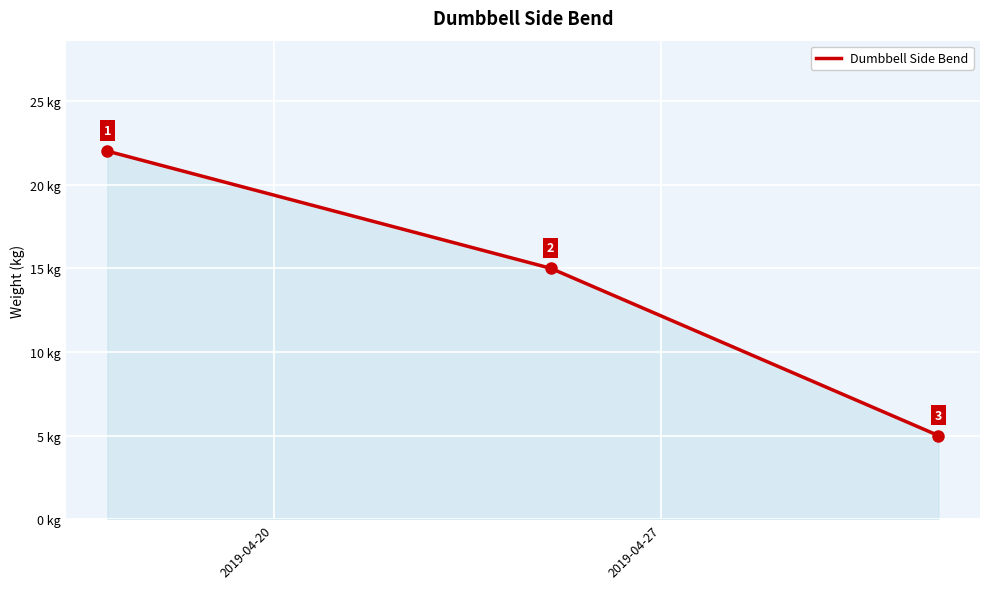

What is the greatest value displayed?

22